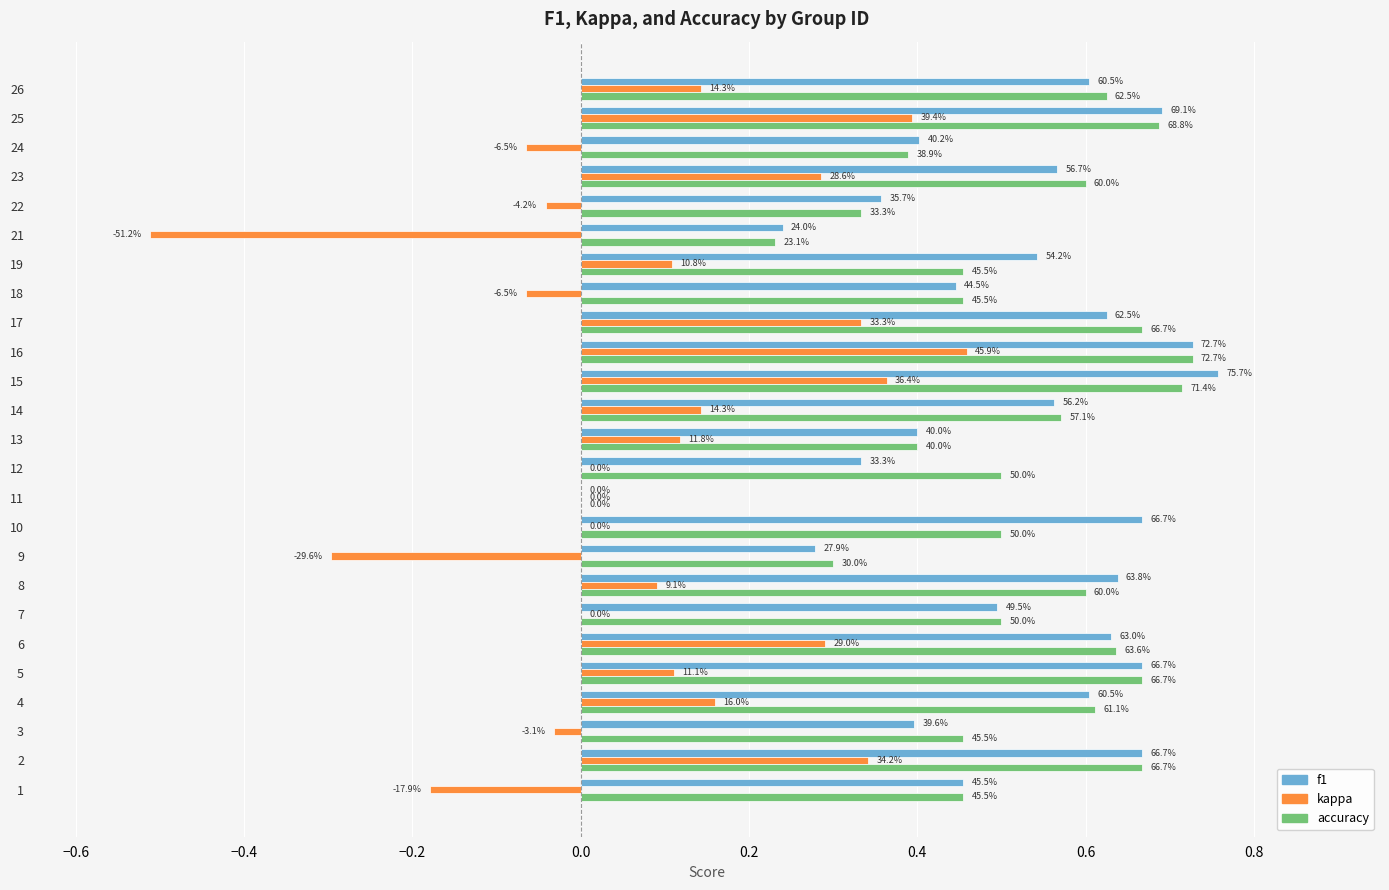

At 21, list the series in order from largest to smallest.

f1, accuracy, kappa